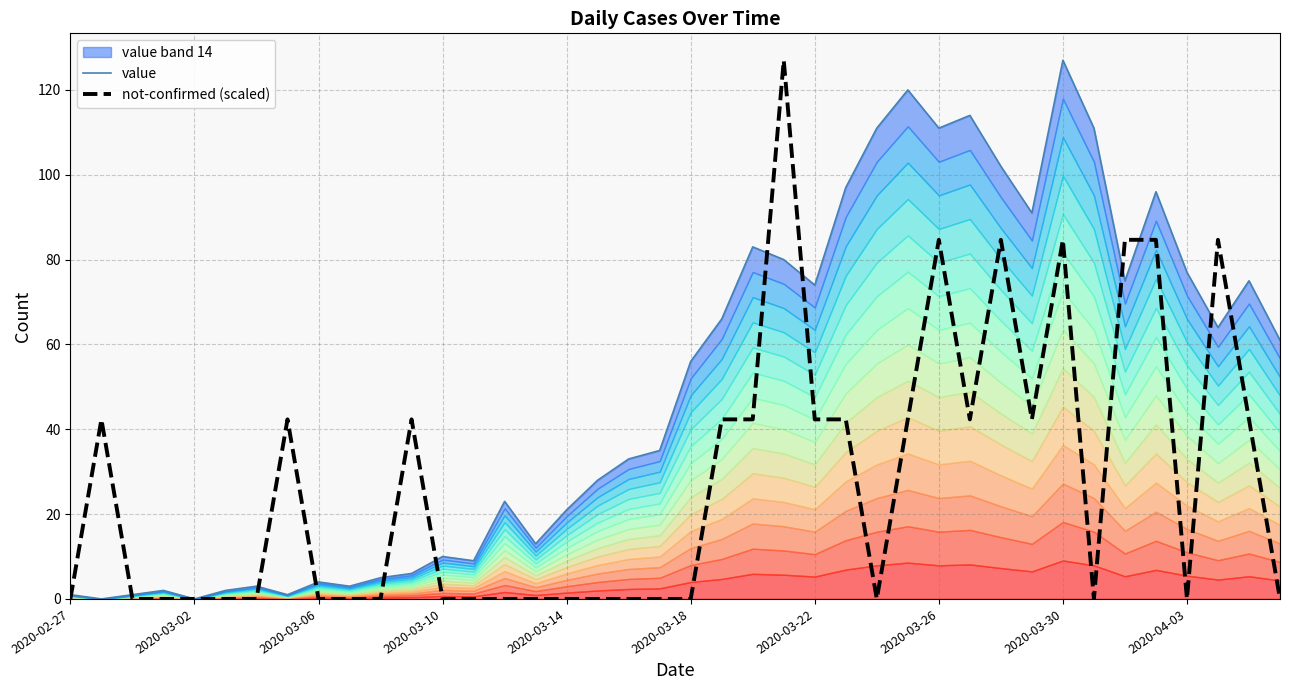

What is the highest value of the not-confirmed (scaled) series?

127.0